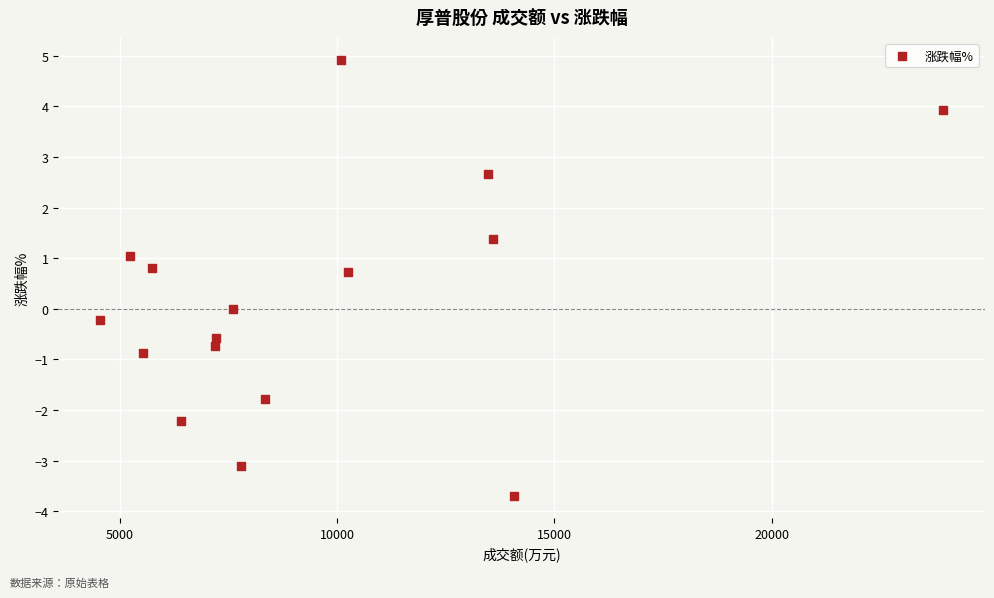

What is the range of X values (max minus min)?

19395.0